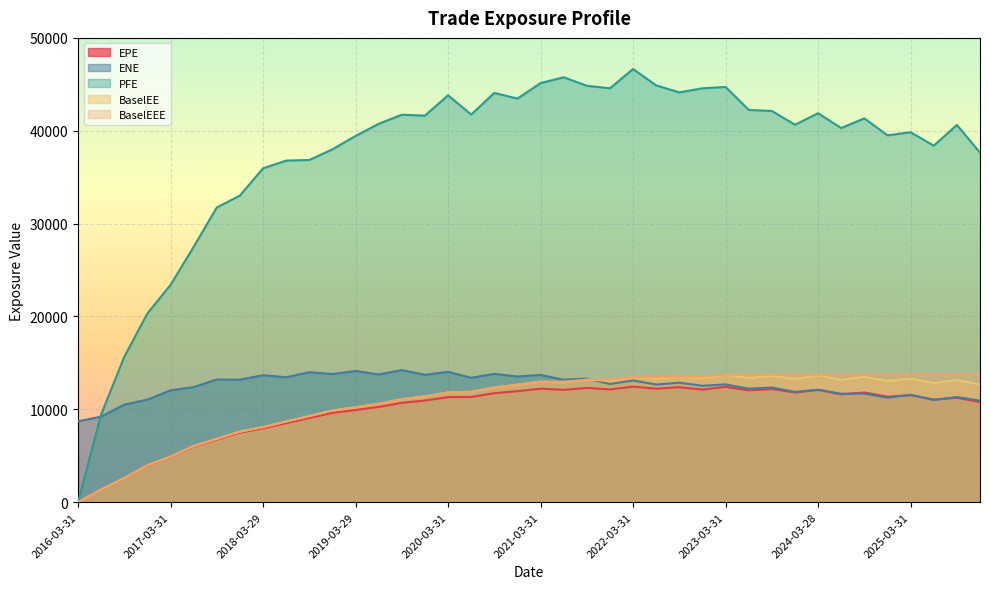

Between 2016-06-30 and 2021-09-30, which series saw the biggest shift?

PFE